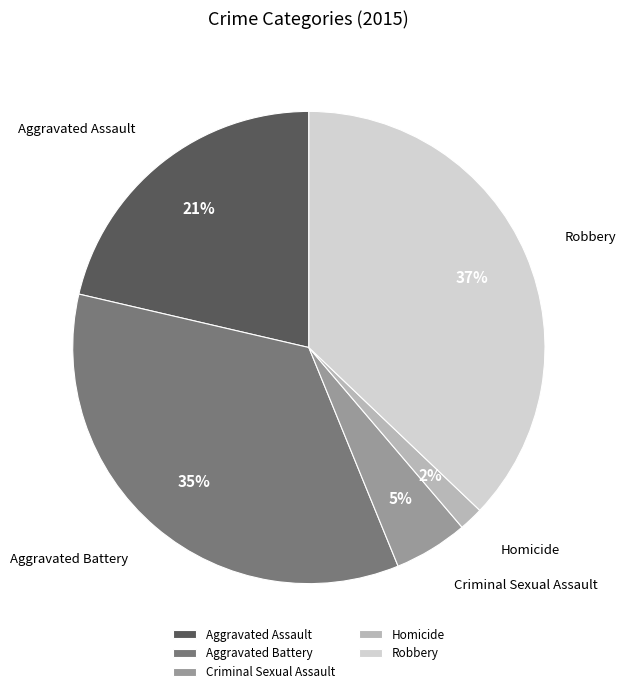

Which category has the smallest portion of the pie?

Homicide